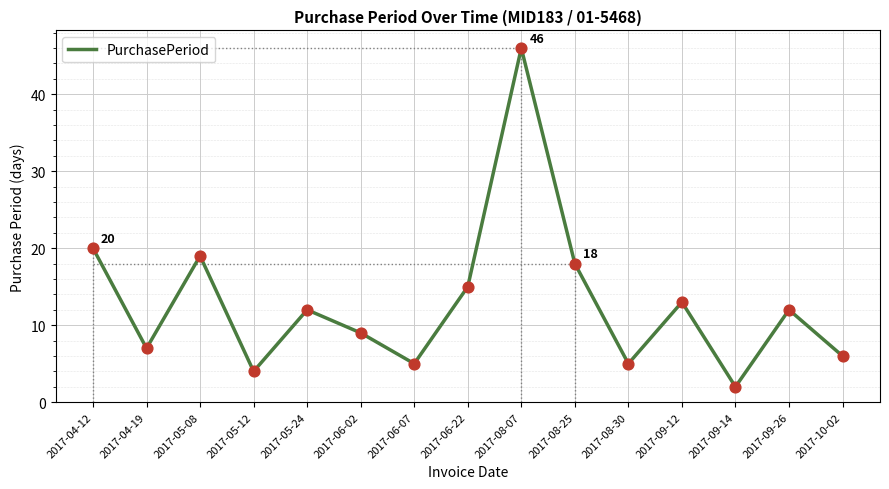

Approximately how many times larger is the value at 2017-05-08 compared to 2017-08-30?

3.8